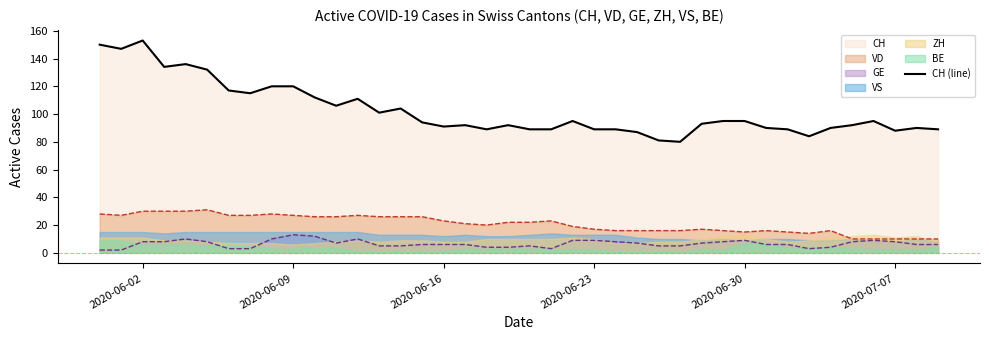

True or false: GE and CH (line) intersect in this chart.

False